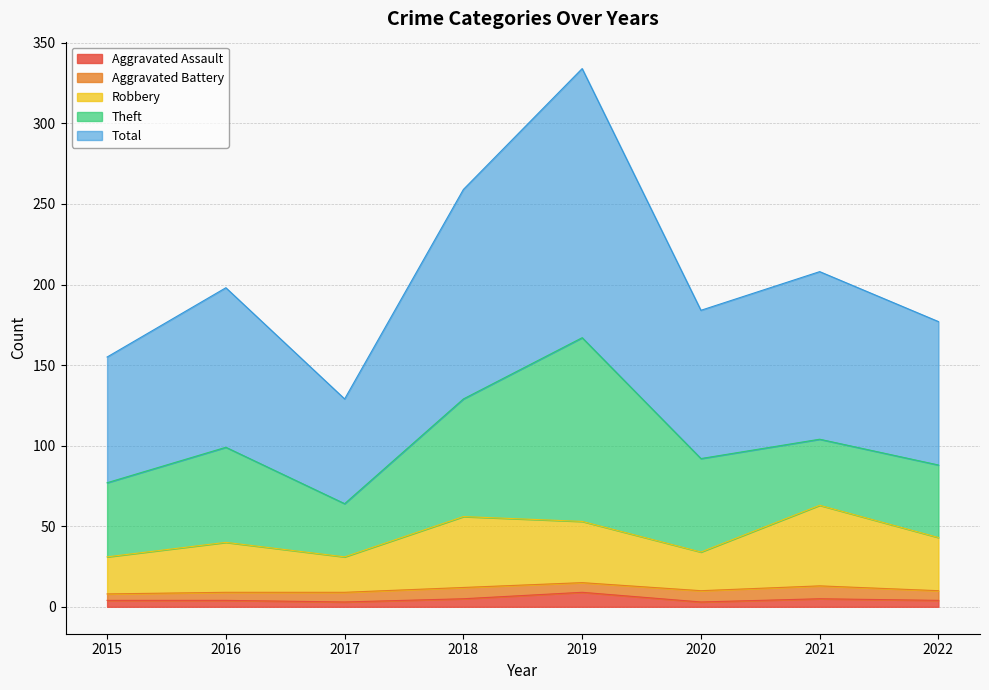

Read the Aggravated Assault value at 2021.

5